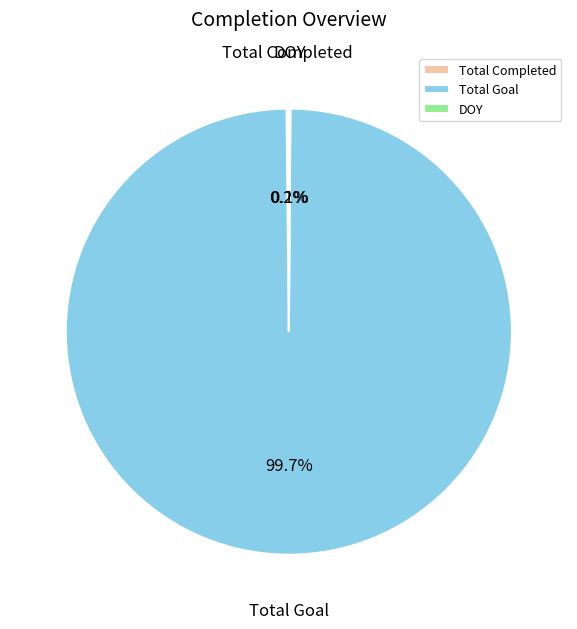

Does any single category account for the majority?

Yes